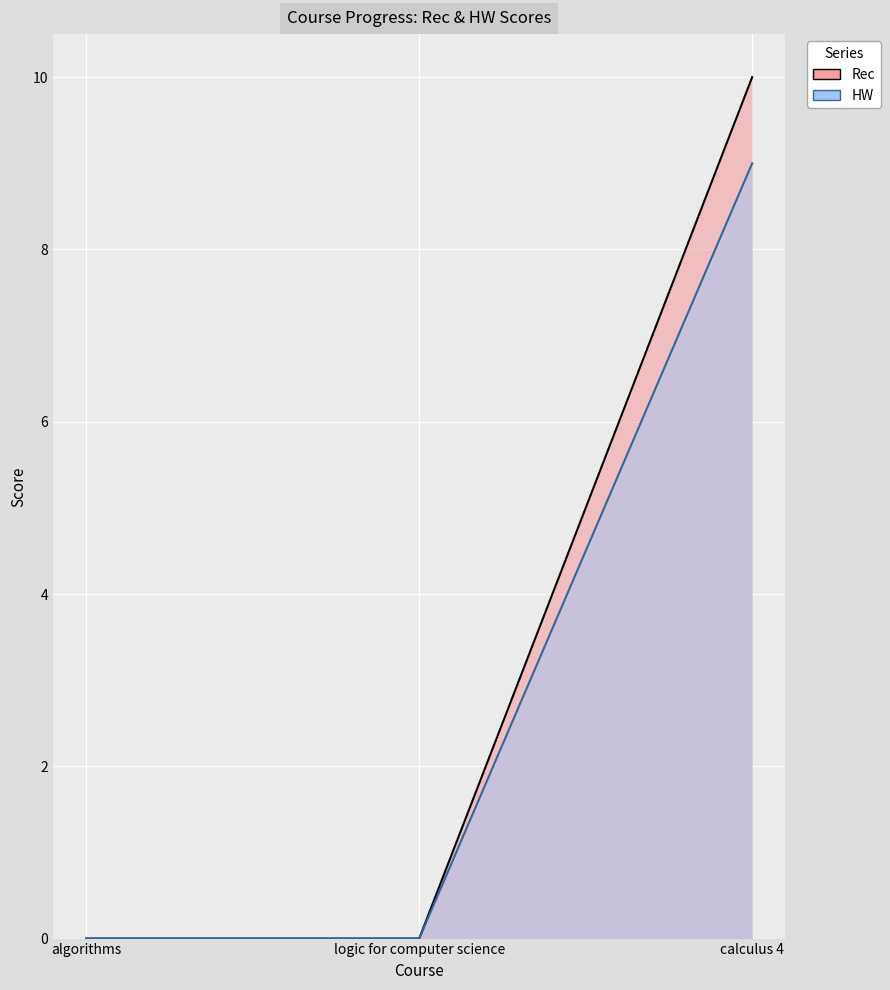

What are all the series names shown in the legend?

Rec, HW